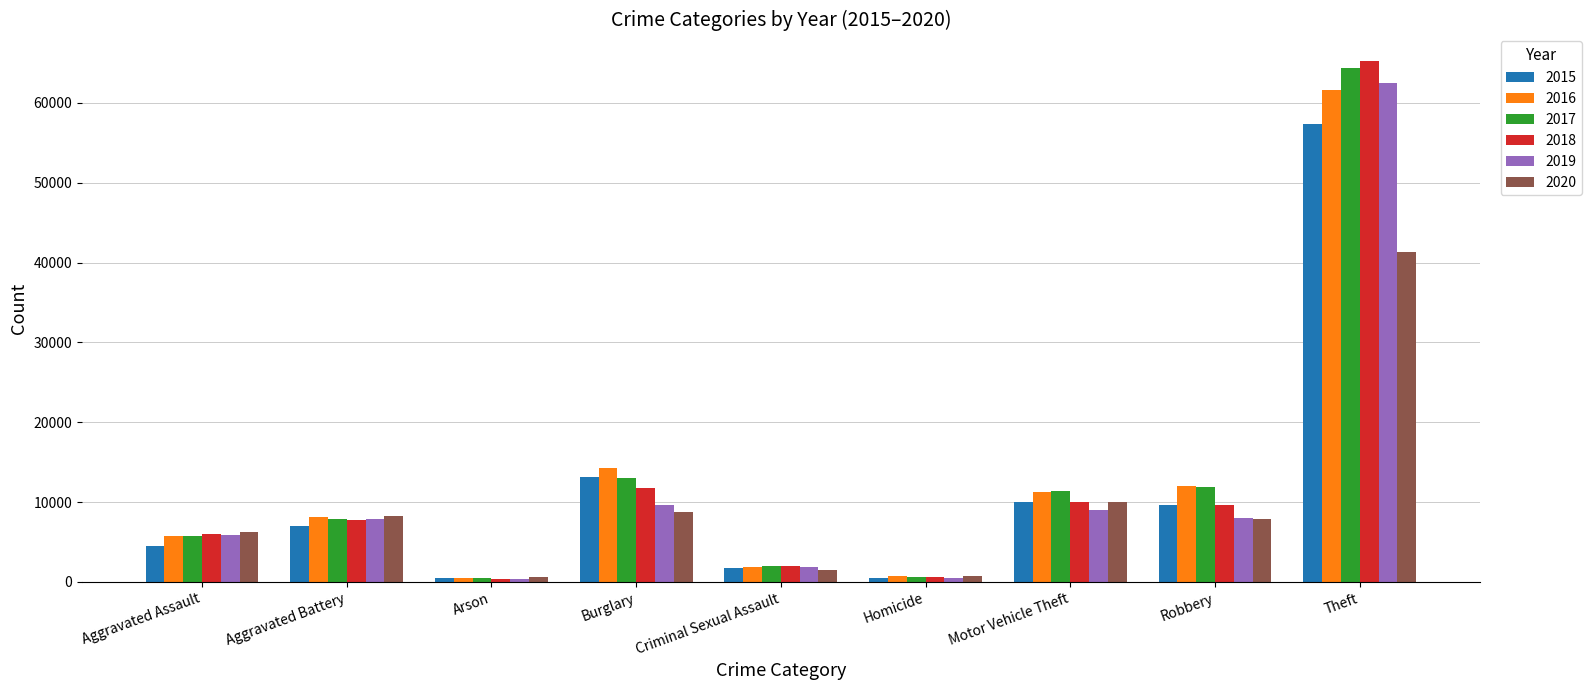

What is the average value of the 2020 series?

9483